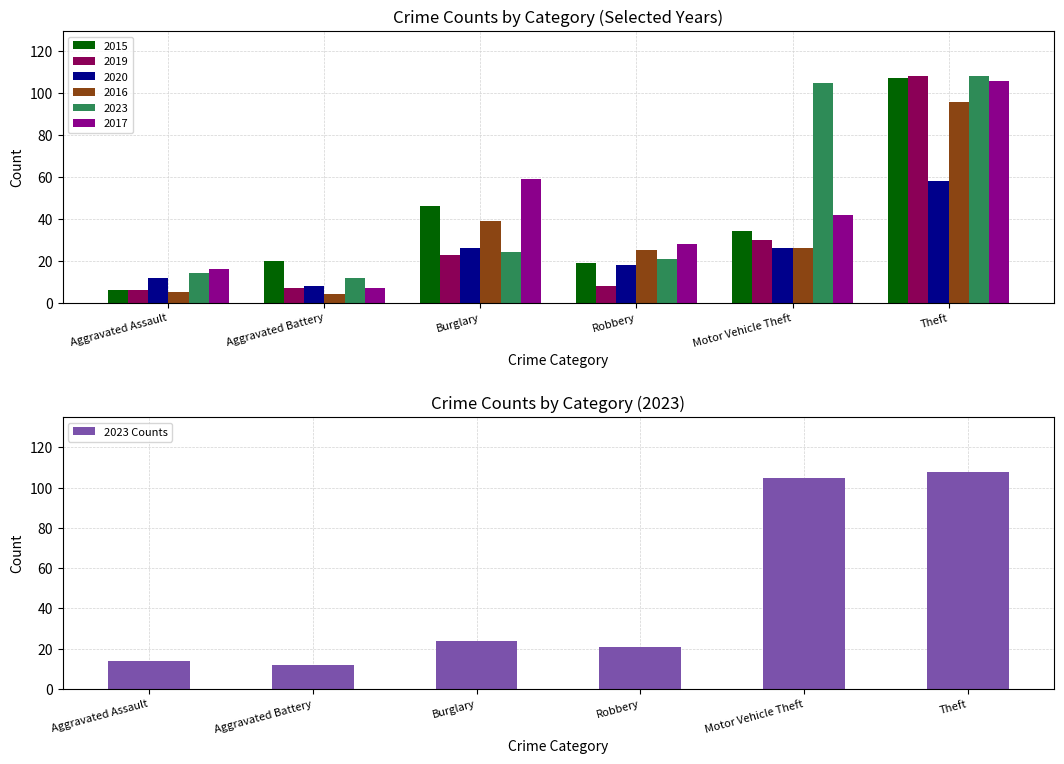

What is the difference between the maximum and second lowest values?

94